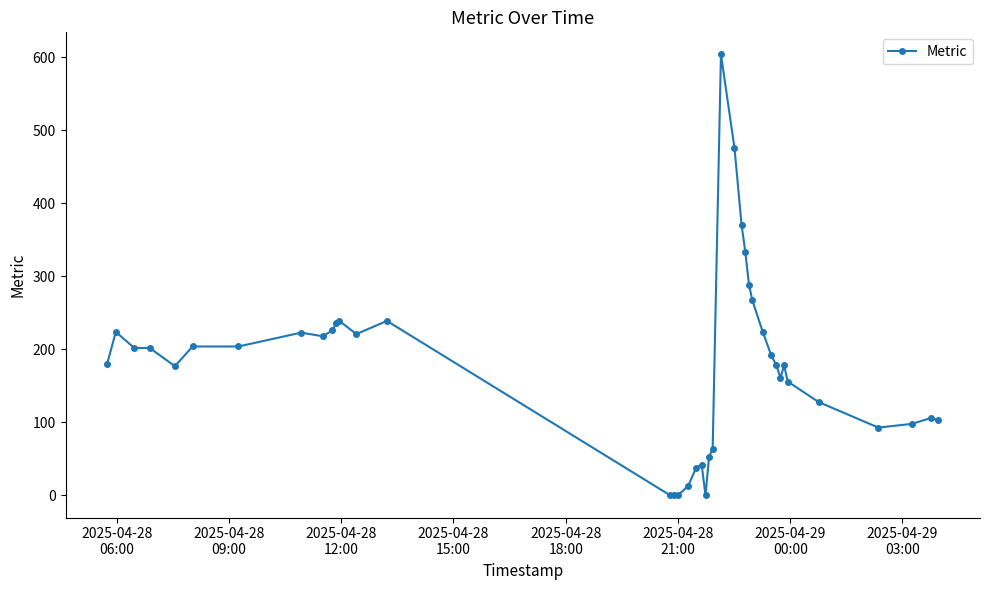

What is the greatest value displayed?

604